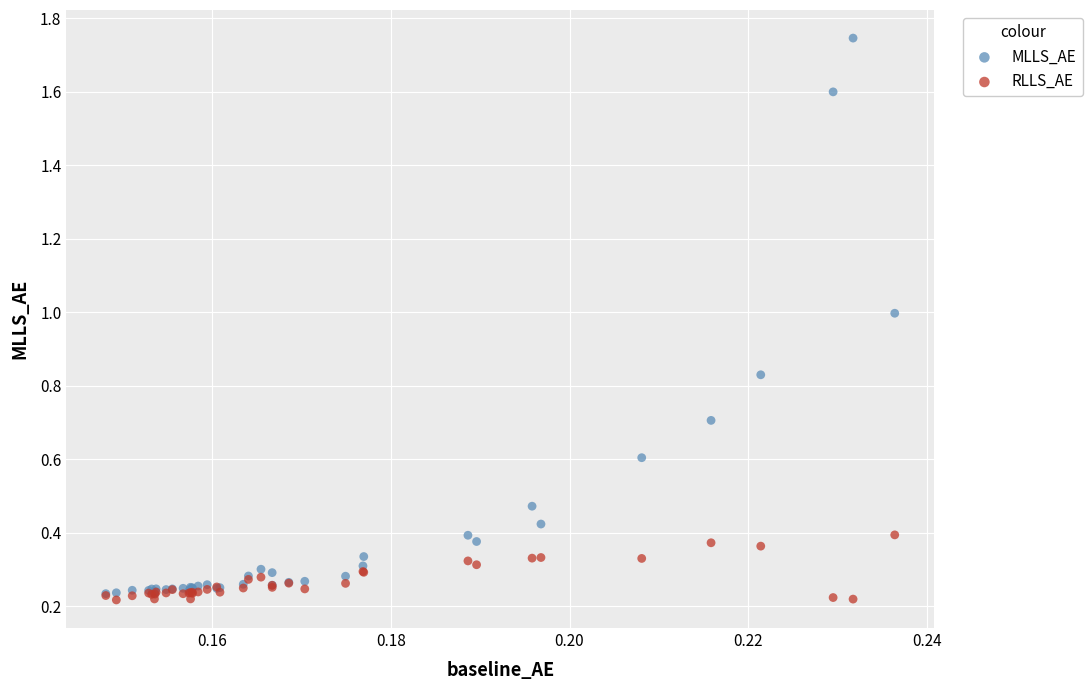

Which series contains the highest Y value?

MLLS_AE